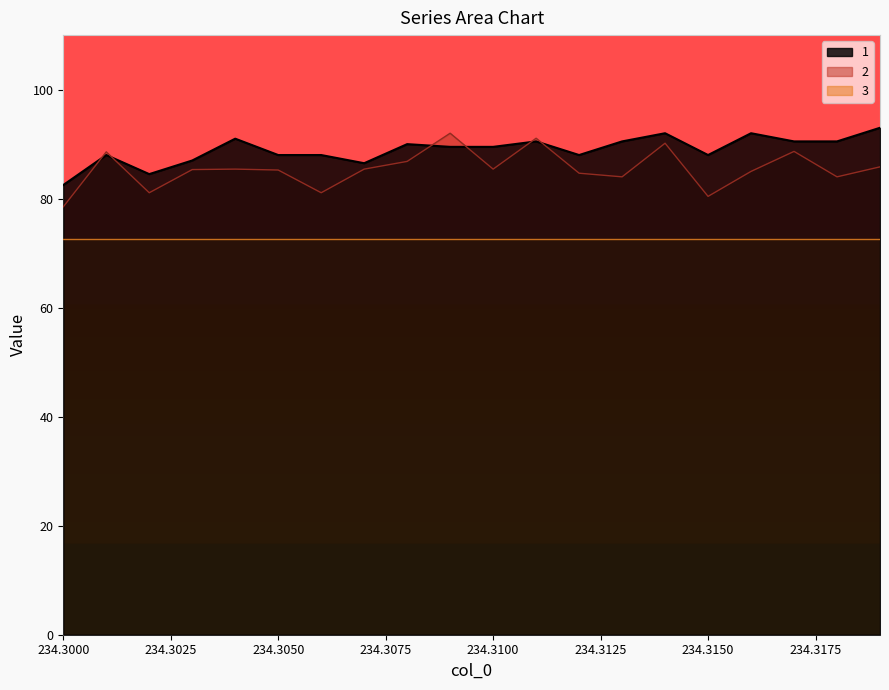

What is the label of the 11th point from the right?

234.309